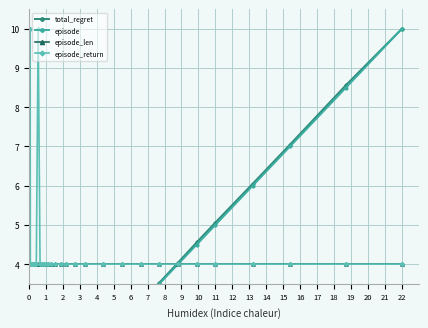

The value of episode_len at 22 is 1. True or false?

False